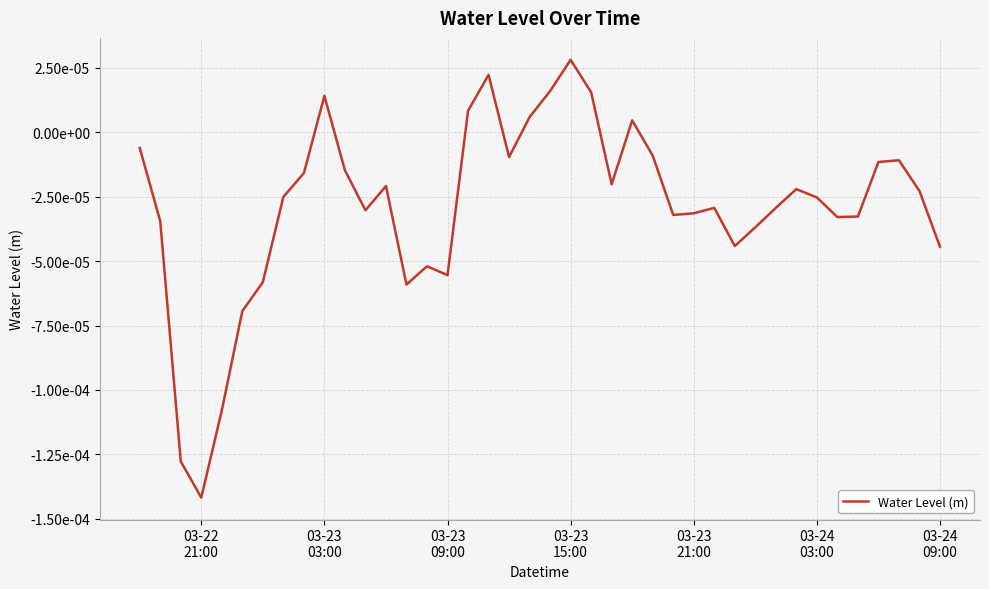

Does the chart have visible grid lines?

Yes